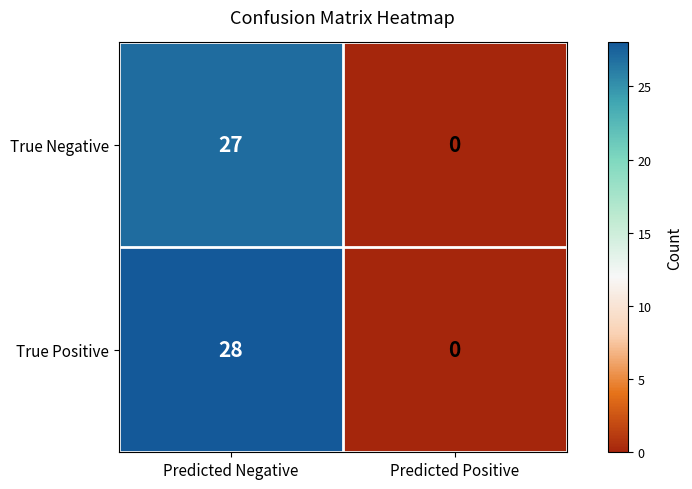

Which category has the highest value across all series?

Predicted Negative